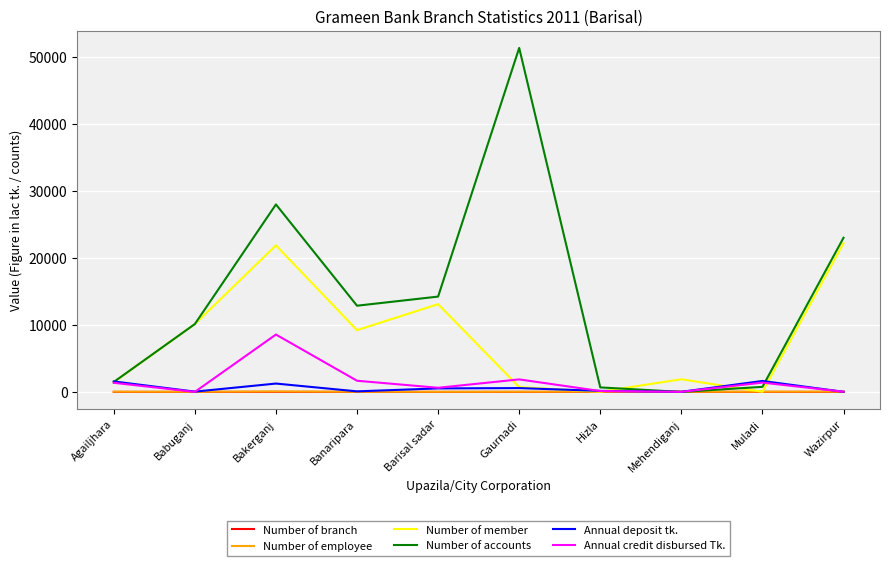

What is the maximum value shown in the chart?

51334.0